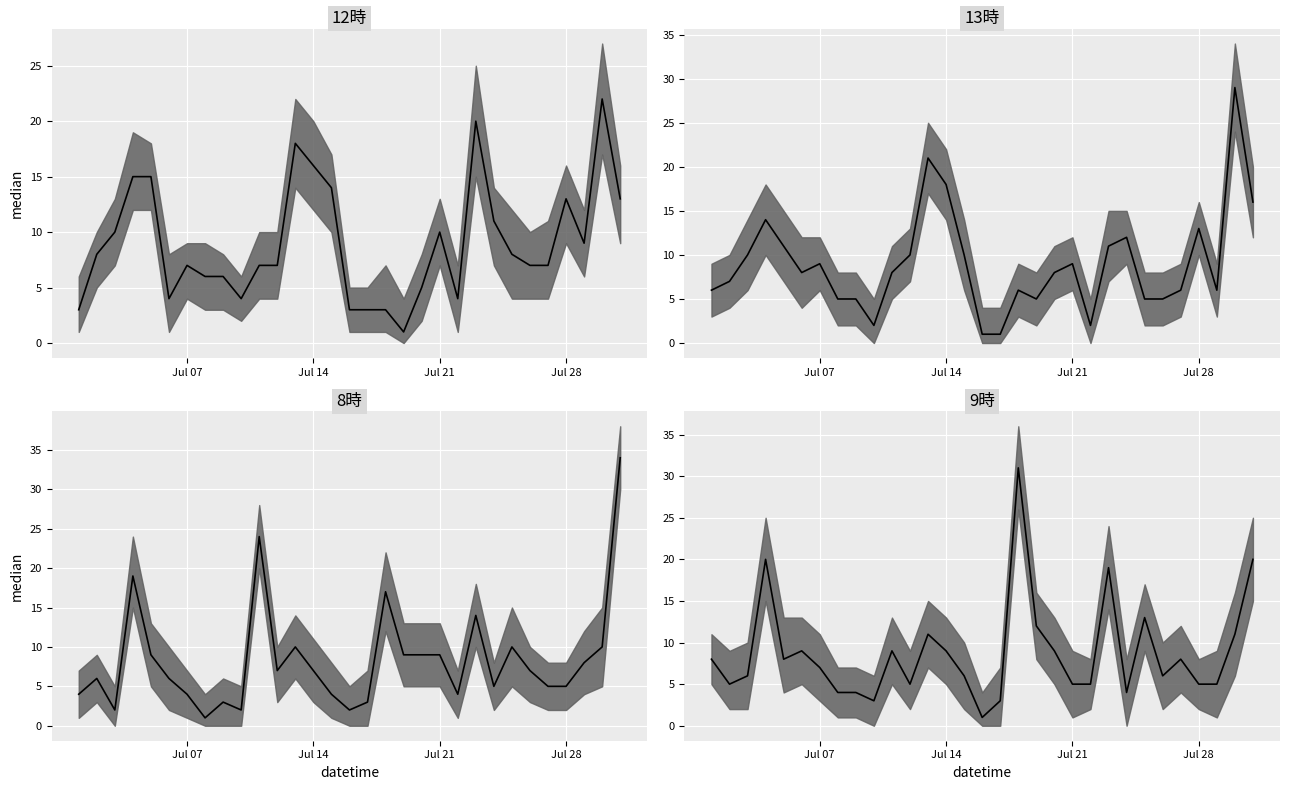

How many intersections are there between 12時 median and 8時 median?

9